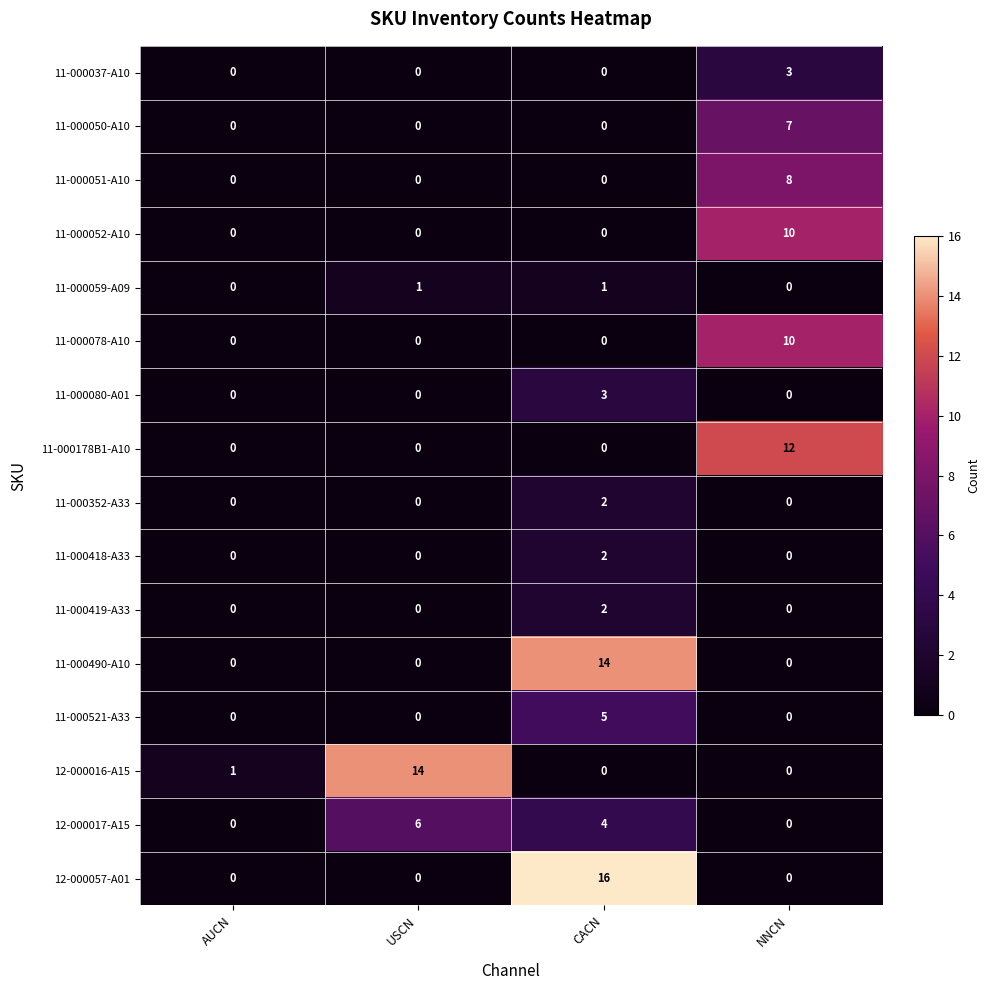

Which series has the largest range (max minus min)?

12-000057-A01